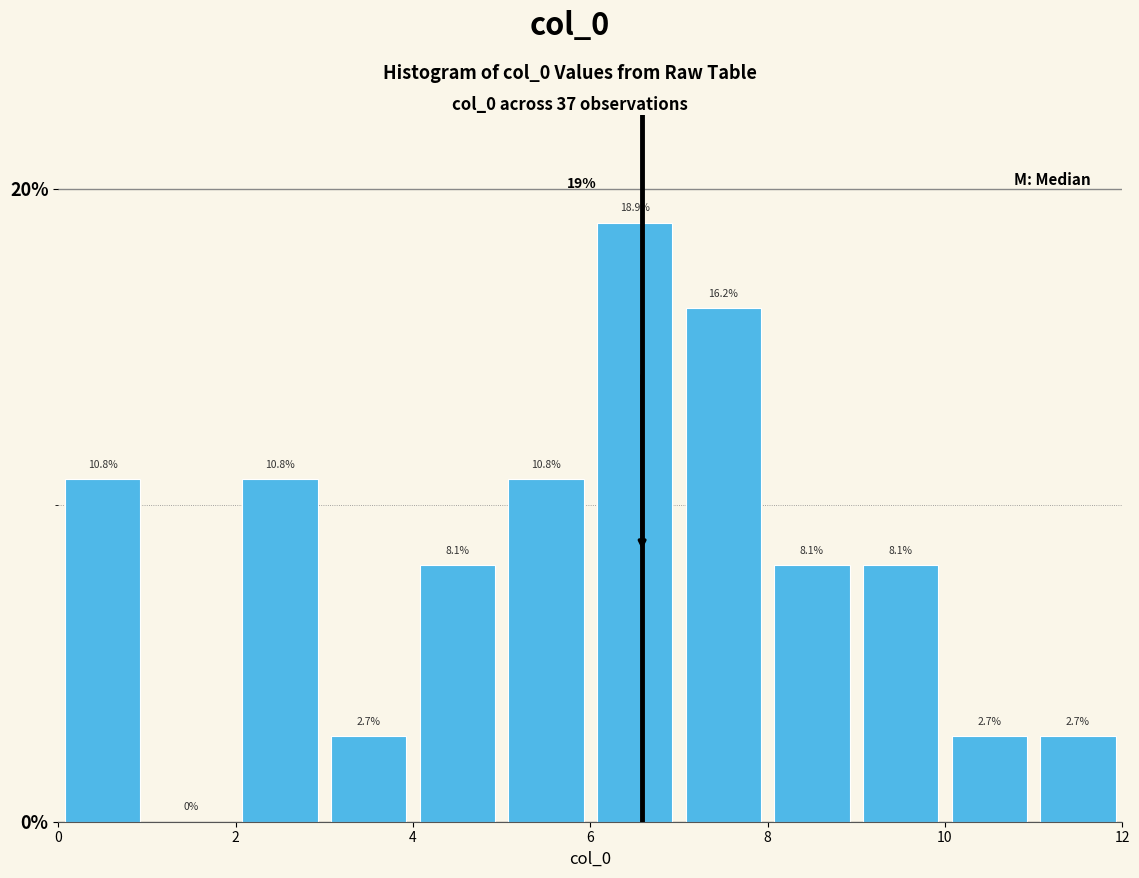

Reading left to right, list every bar in this chart as the range it spans on the x-axis followed by its height.

0 to 1: 10.8
1 to 2: 0.0
2 to 3: 10.8
3 to 4: 2.7
4 to 5: 8.1
5 to 6: 10.8
6 to 7: 18.9
7 to 8: 16.2
8 to 9: 8.1
9 to 10: 8.1
10 to 11: 2.7
11 to 12: 2.7